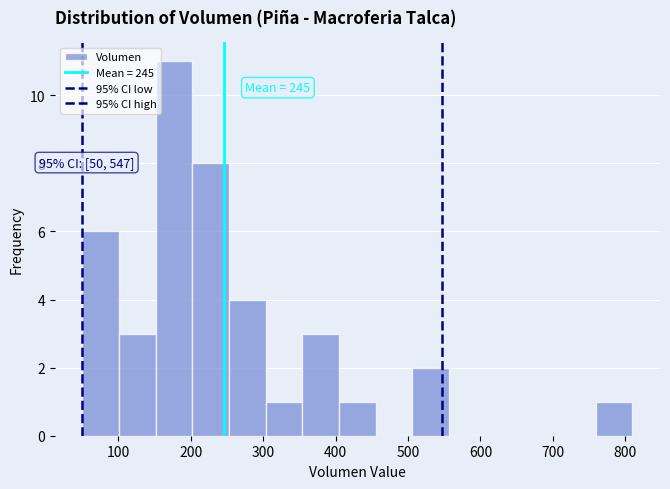

Which range on the x-axis has the tallest bar?

150 to 200